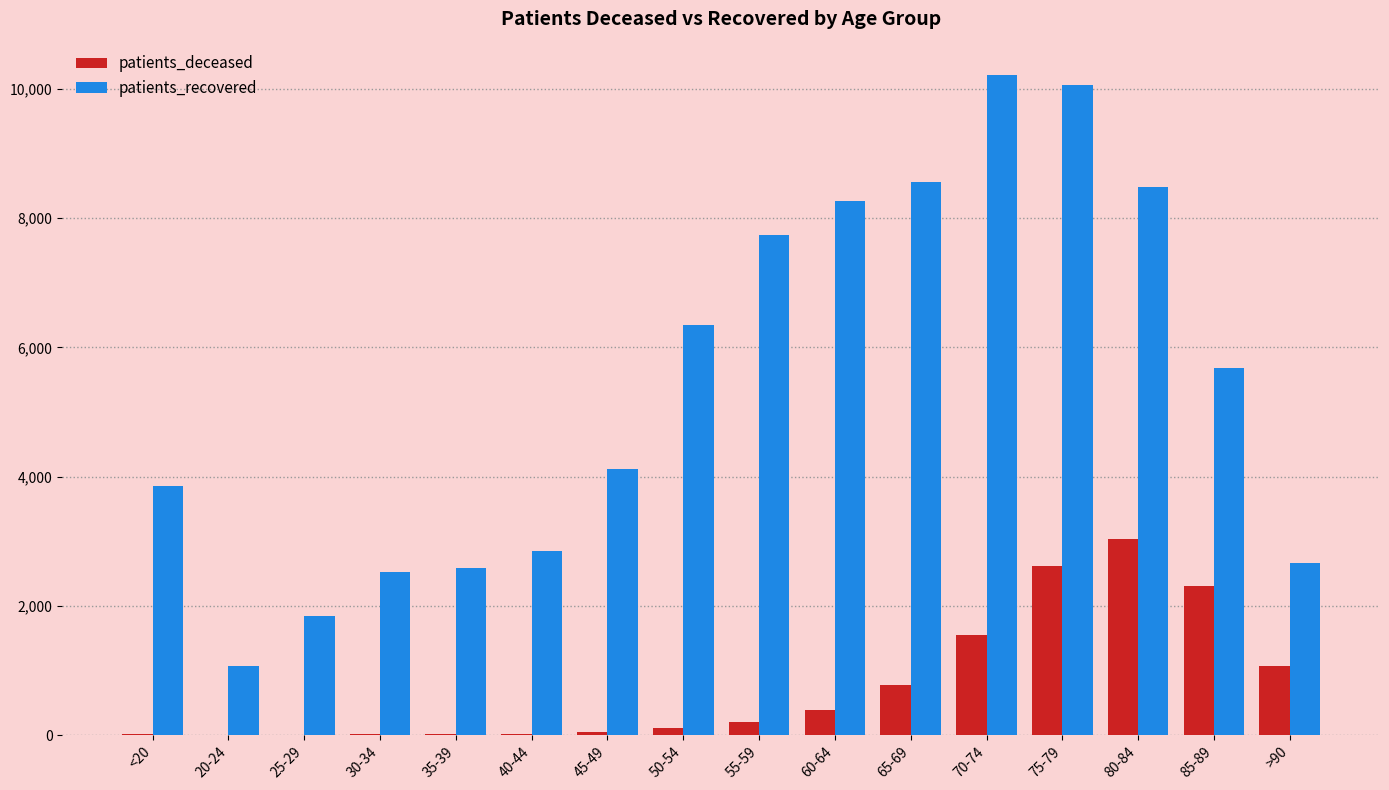

What is the greatest value displayed?

10222